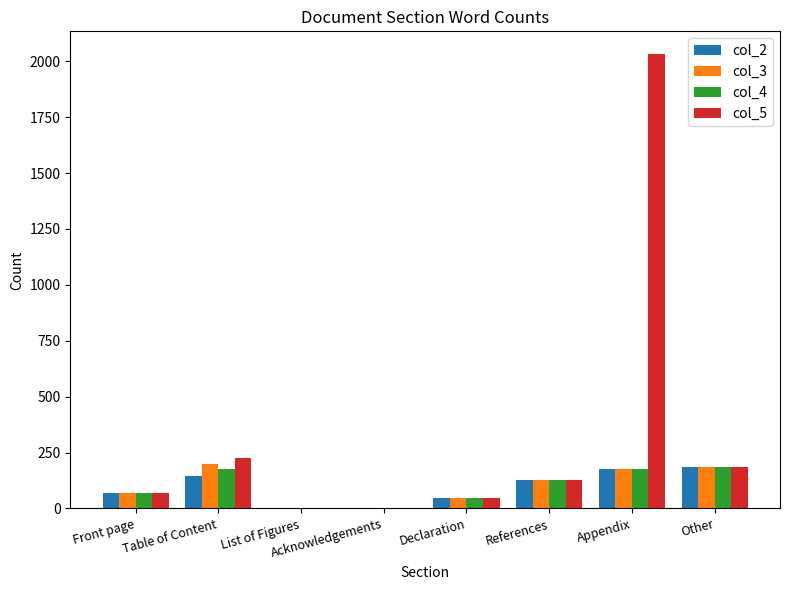

At which label does col_5 reach its peak?

Appendix